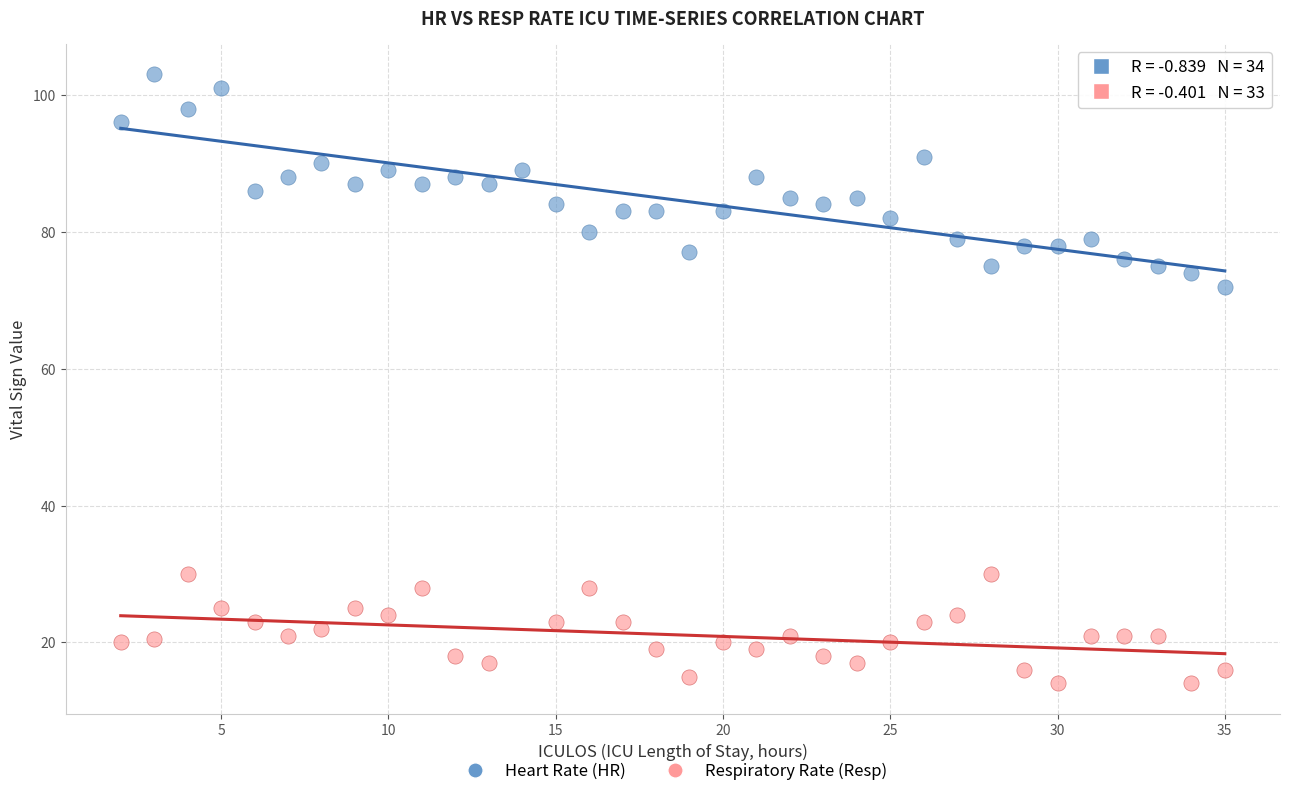

Which series contains the highest Y value?

Heart Rate (HR)